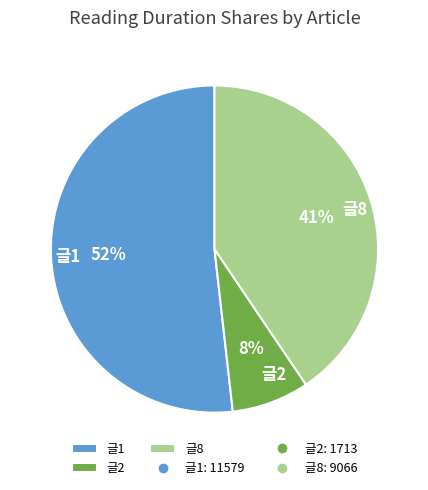

Combined, do 글1 and 글2 account for over 50%?

Yes